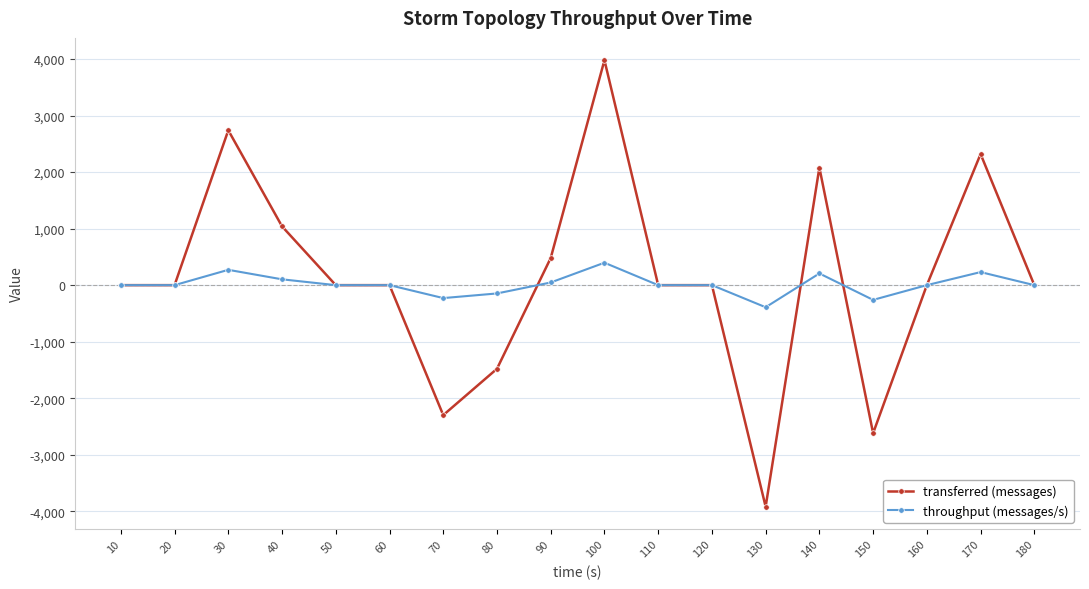

List the series in order of their peak value, lowest first.

throughput (messages/s), transferred (messages)